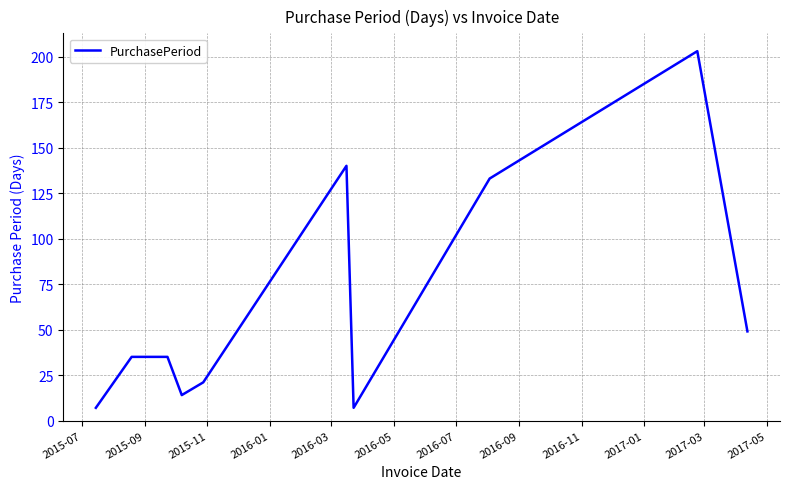

What is the maximum value shown in the chart?

203